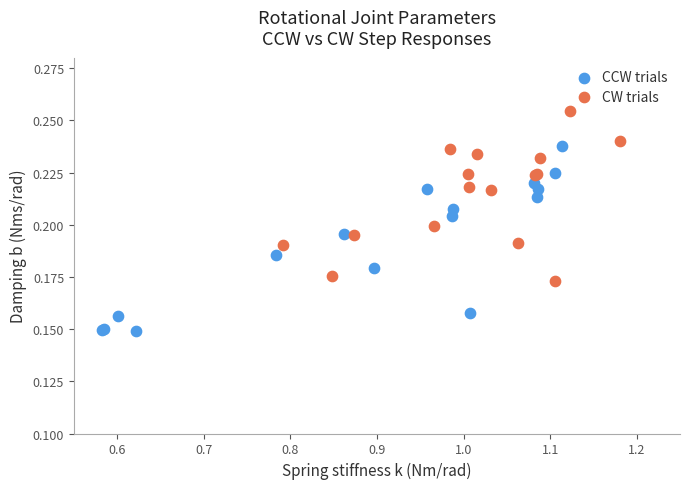

Which series reaches the minimum Y coordinate?

CCW trials